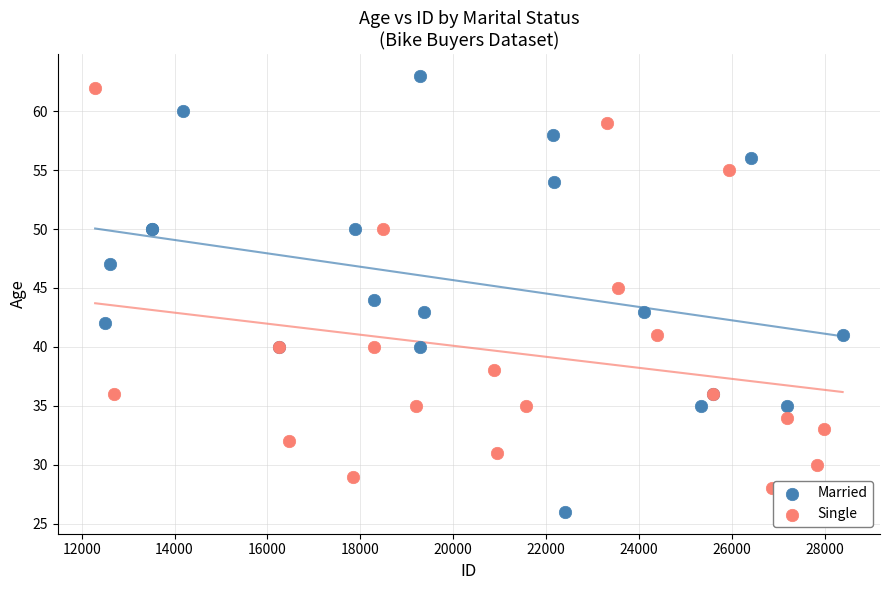

Which series reaches the maximum Y coordinate?

Married